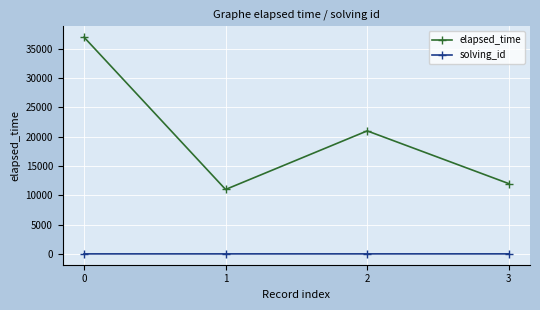

True or false: solving_id has more than 1 interior local peaks.

False